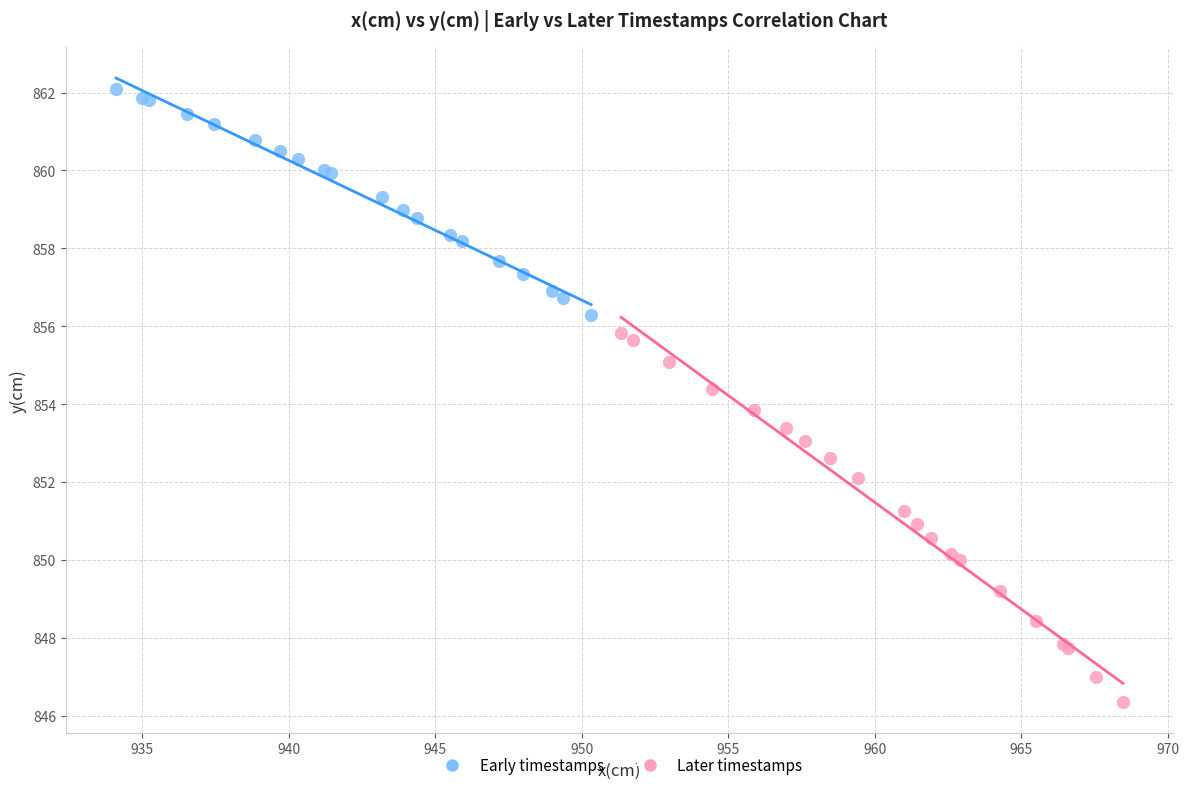

Which series contains the highest Y value?

Early timestamps